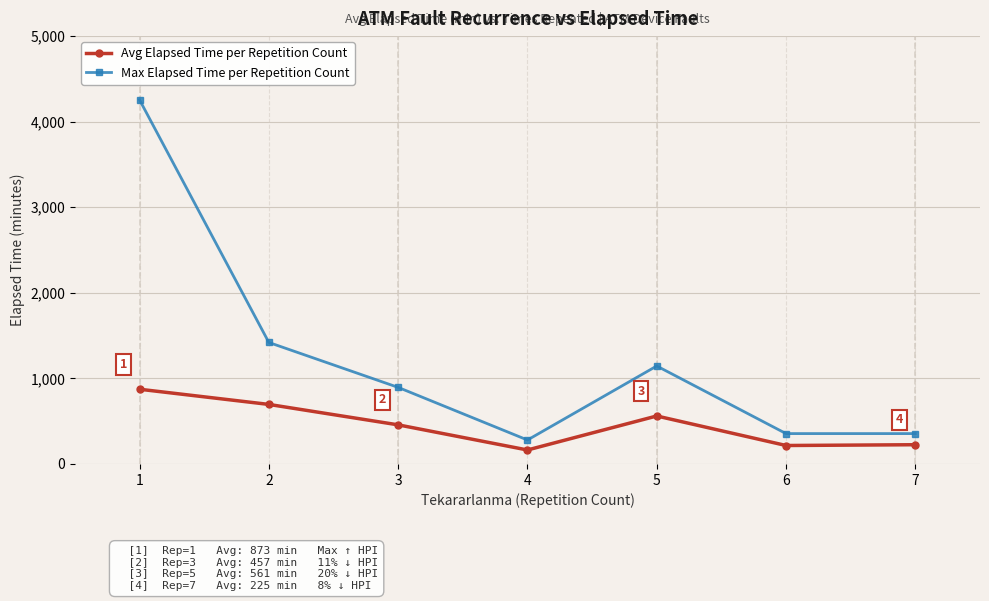

Is the value of Avg Elapsed Time per Repetition Count at 7 greater than the value of Max Elapsed Time per Repetition Count at 3?

No